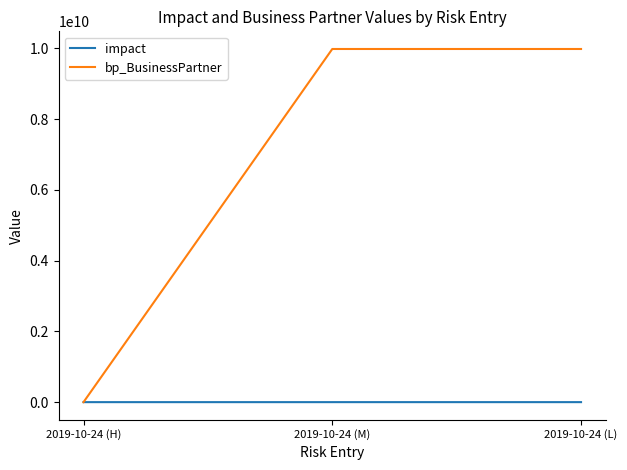

Is the value of bp_BusinessPartner at 2019-10-24 (M) greater than the value of impact at 2019-10-24 (M)?

Yes